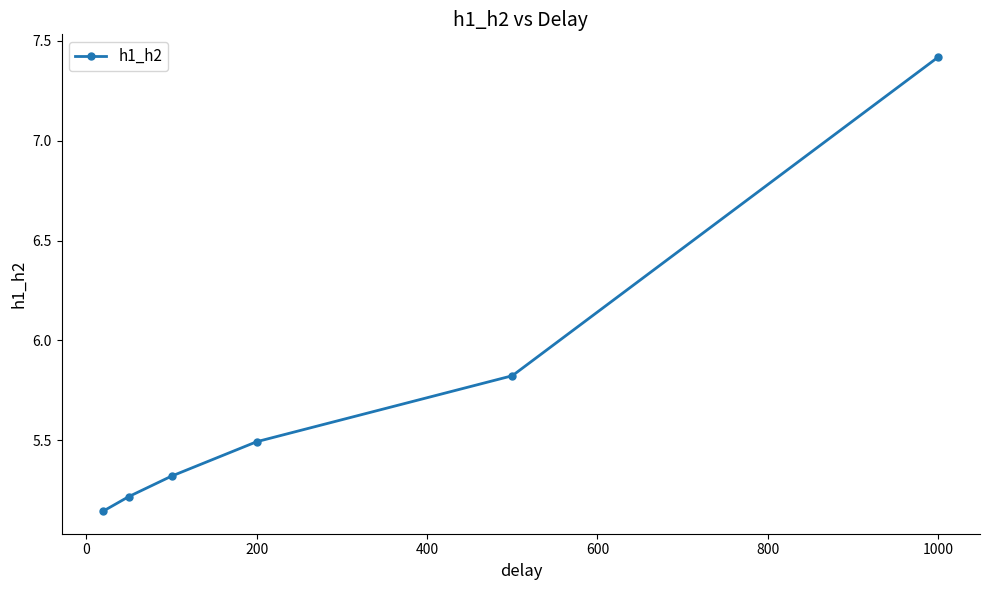

What is the difference between the second highest and second lowest values?

0.6